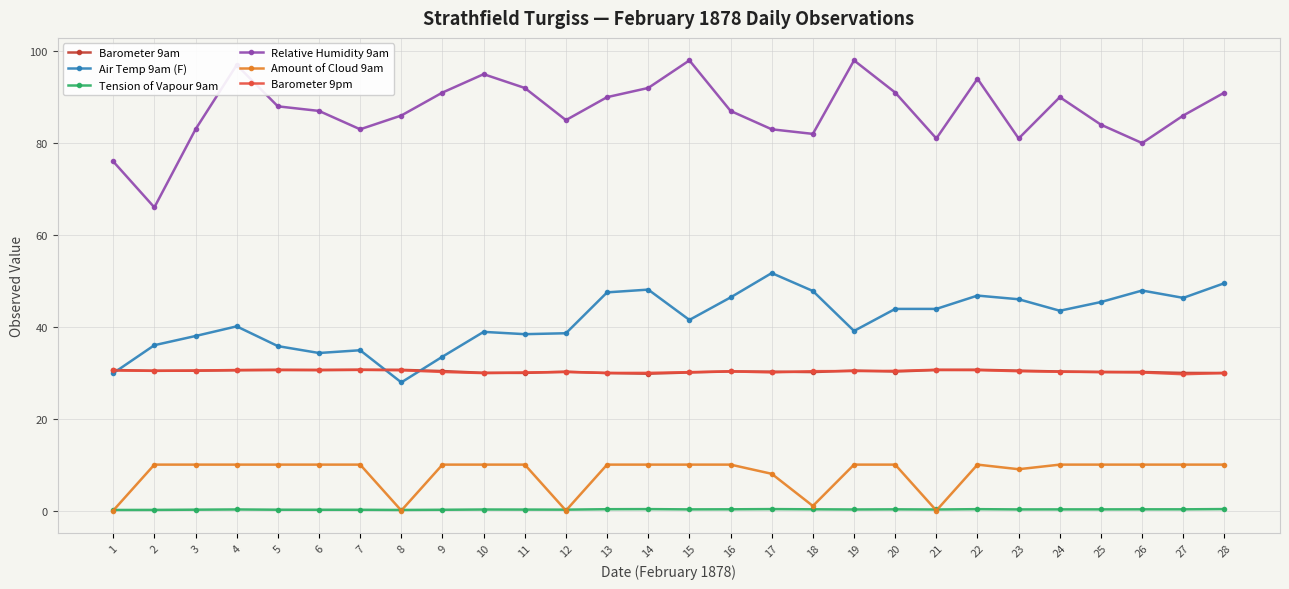

What are all the series names shown in the legend?

Barometer 9am, Air Temp 9am (F), Tension of Vapour 9am, Relative Humidity 9am, Amount of Cloud 9am, Barometer 9pm